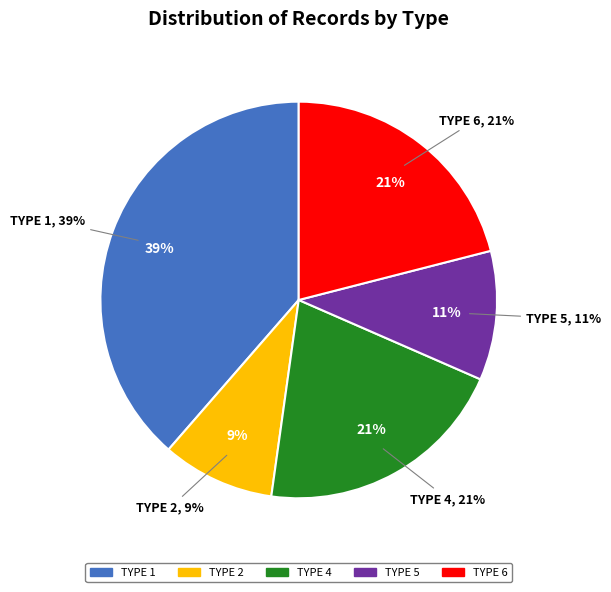

Does any single category account for the majority?

No